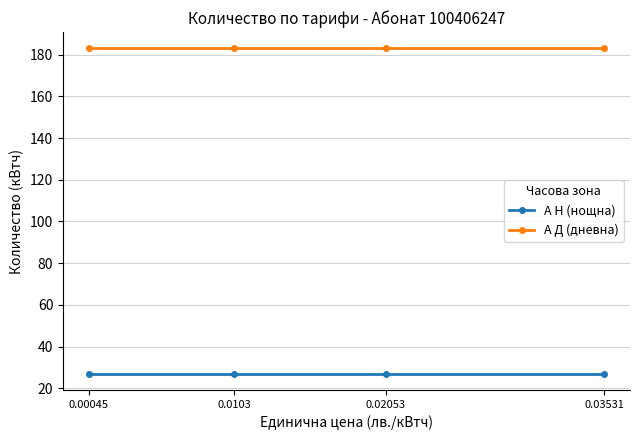

Rank the series by their average value, from lowest to highest.

А Н (нощна), А Д (дневна)